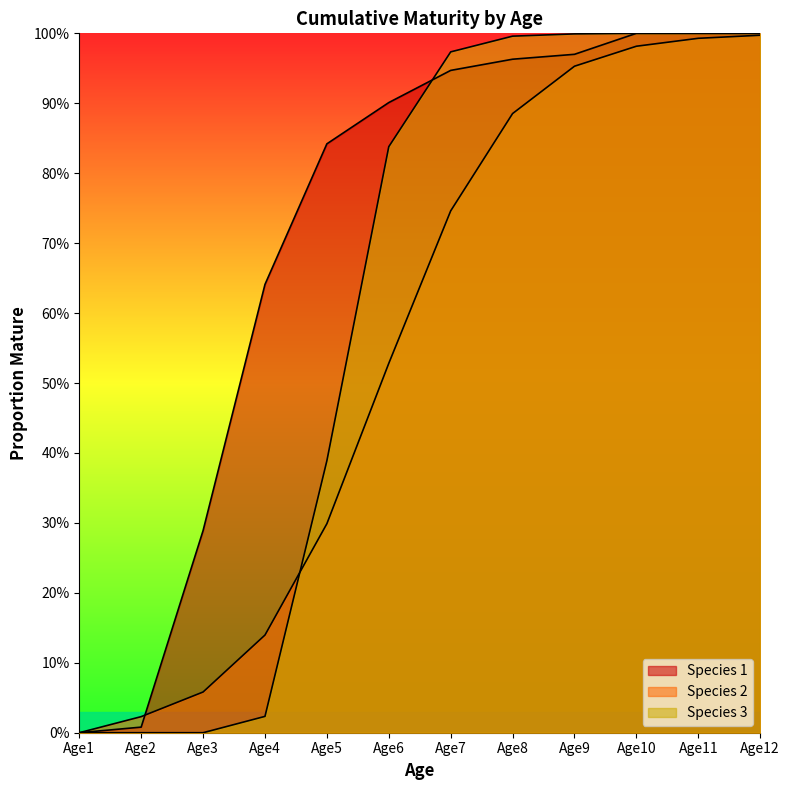

What is the difference between the second highest and minimum values in the Species 3 series?

1.0